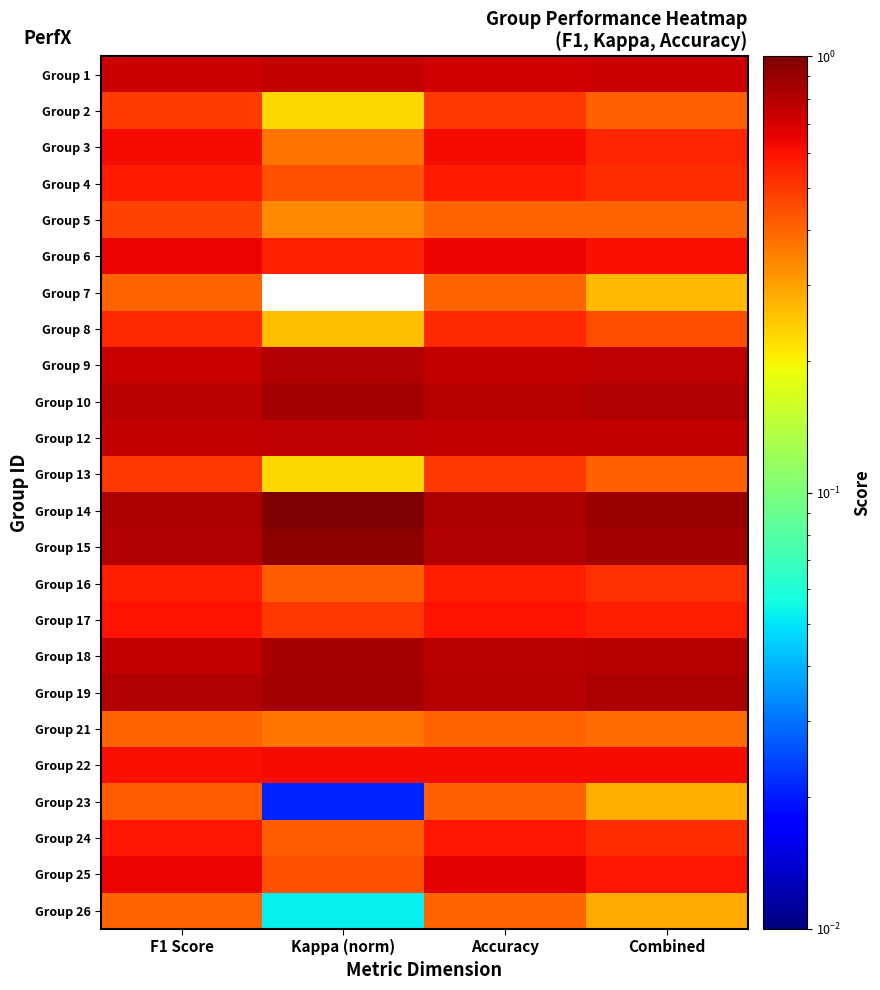

Which series has the widest spread of values?

Group 7